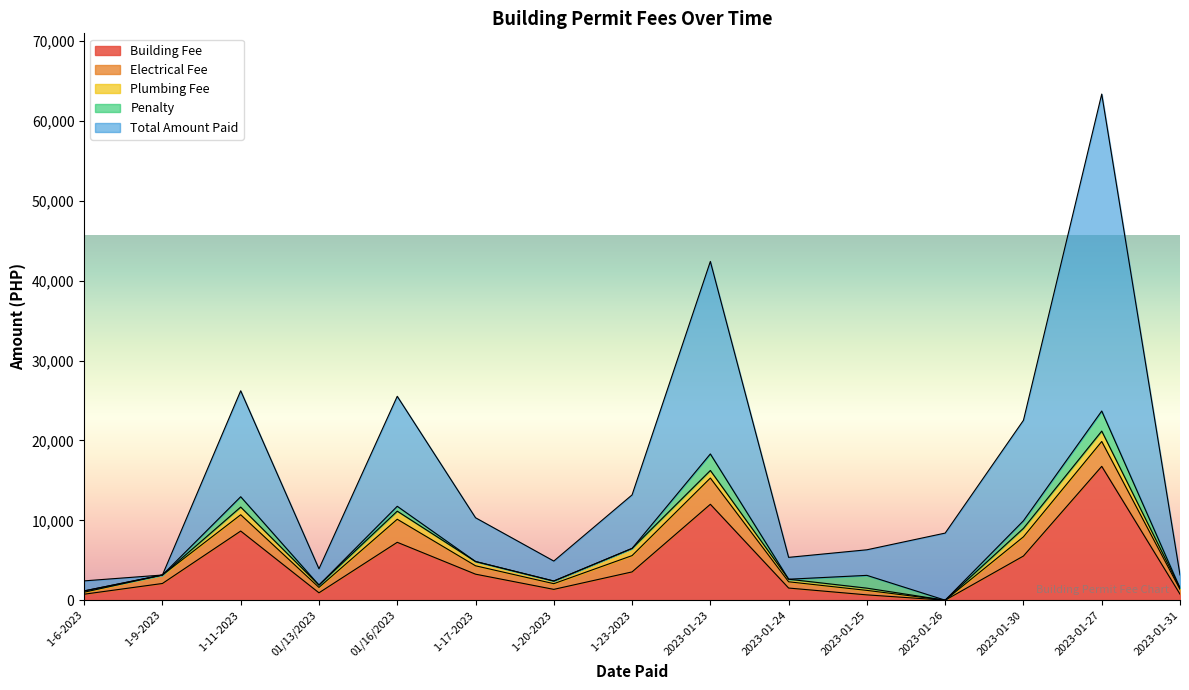

Reading left to right, extract all data points from this chart.

Building Fee: 750	2092	8656	925	7248	3258	1355	3542	12006	1520	666	0	5531	16755	758
Electrical Fee: 250	1060	2040	676	2885	1049	714	2040	3283	784	561	0	2404	3112	591
Plumbing Fee: 162	0	960	290	1012	536	331	900	949	322	280	0	1060	1302	176
Penalty: 0	0	1294	0	610	0	0	0	2070	0	1601	0	949	2512	0
Total Amount Paid: 1256	0	13262	2040	13767	5479	2498	6698	24096	2736	3202	8400	12575	39674	1635